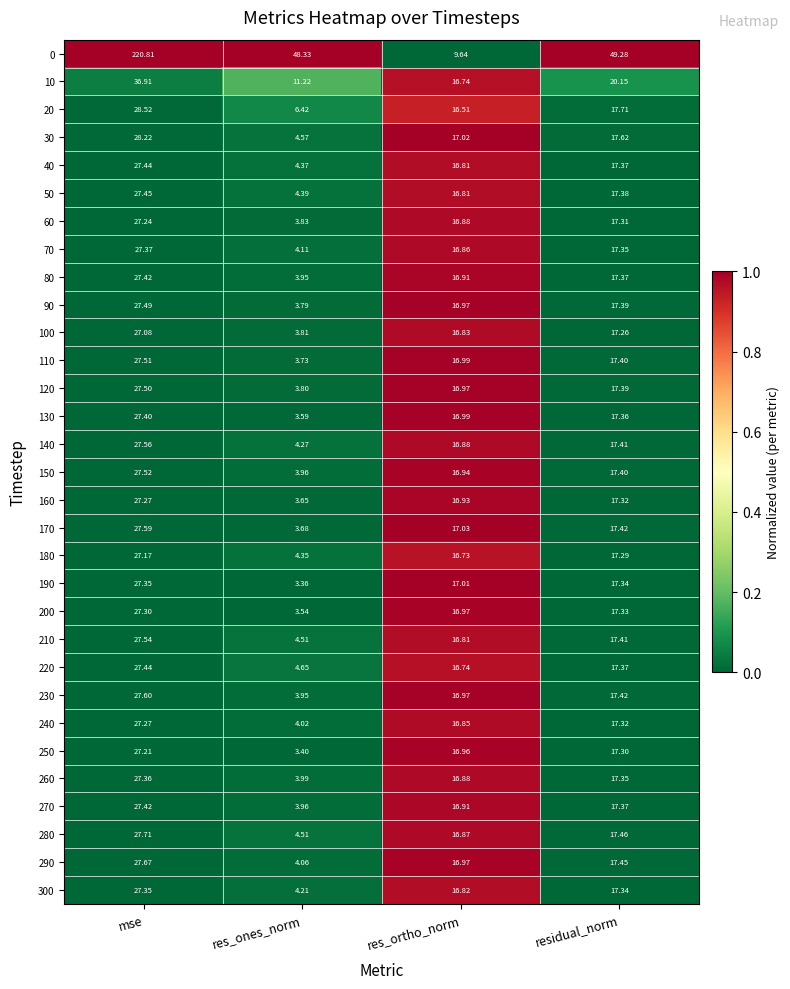

At which category is the sum across all series the highest?

mse